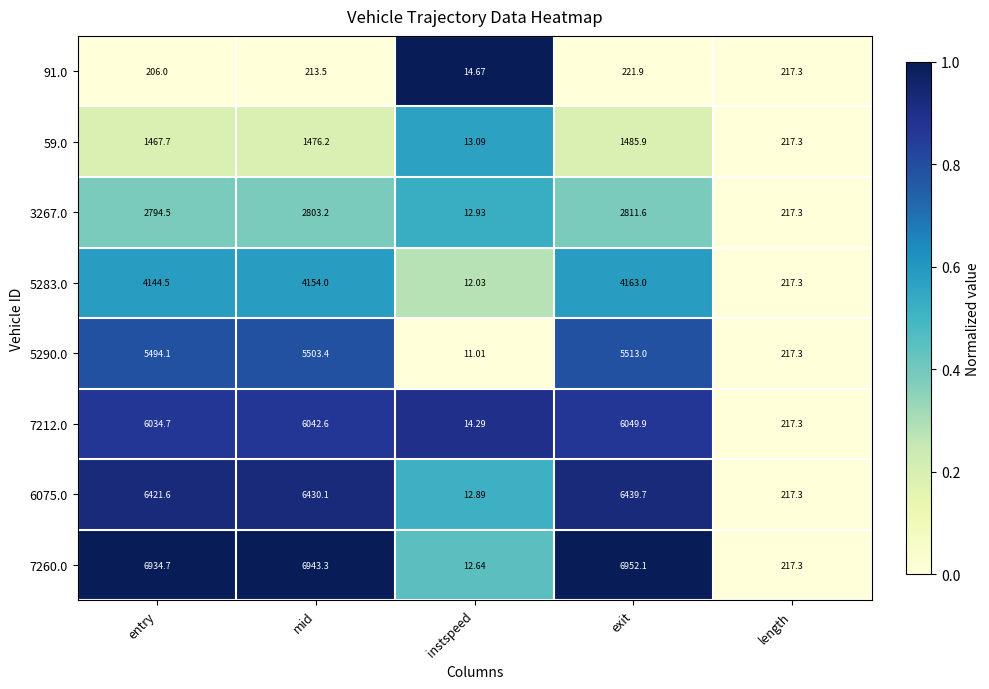

Is the value of 6075.0 at instspeed greater than the value of 5283.0 at instspeed?

Yes